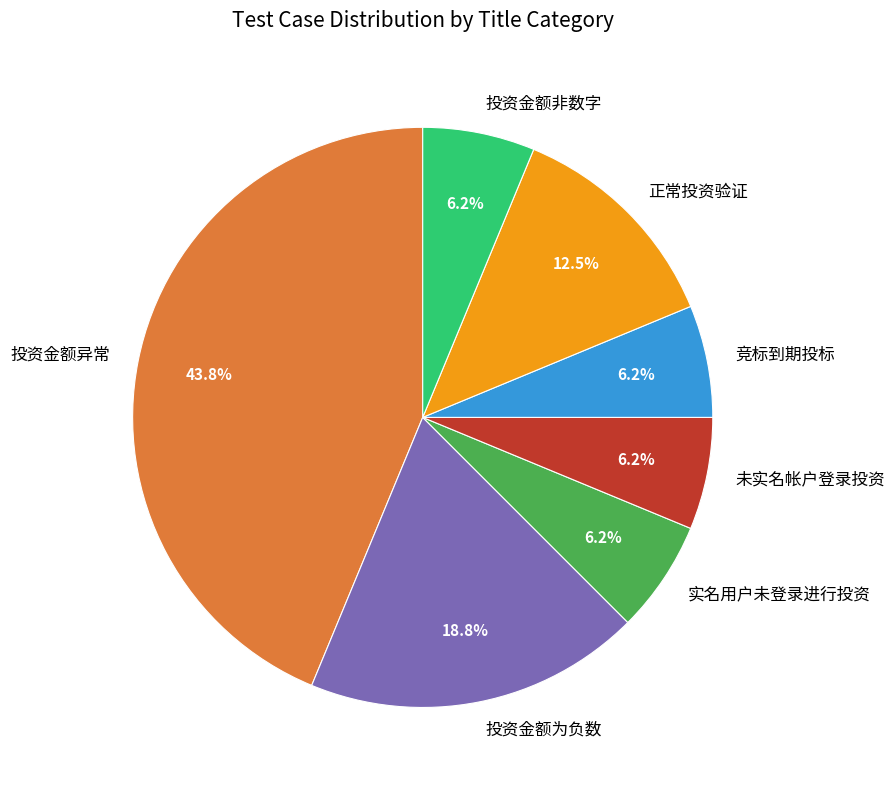

True or false: 未实名帐户登录投资 accounts for 1% of the total.

False